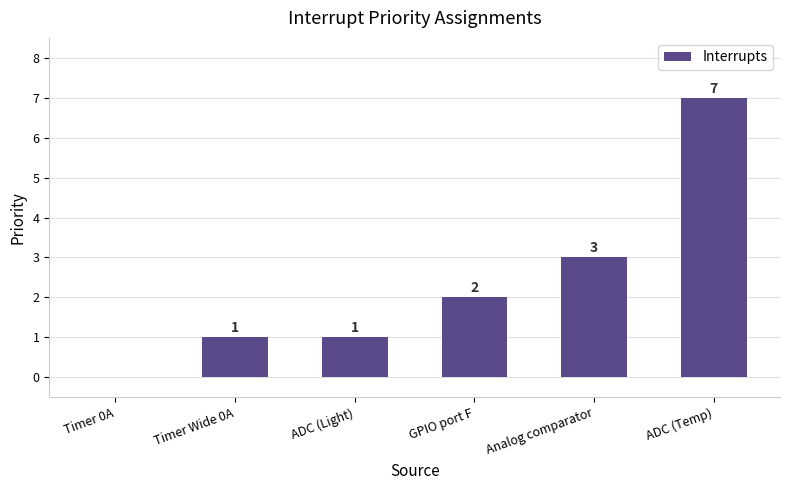

The value at GPIO port F is 1. True or false?

False